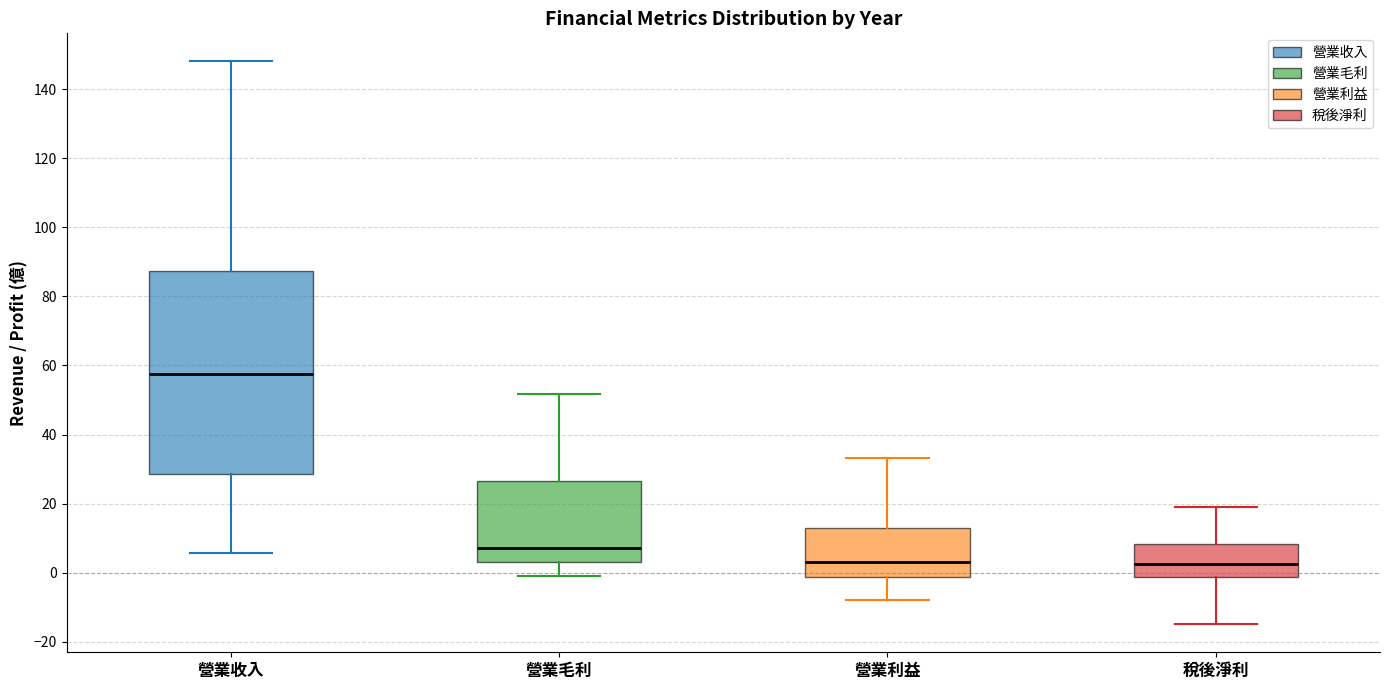

Reading left to right, transcribe this box plot: for each box, give where its median line is, the range the box spans, and where its two whiskers end, as read against the y-axis. The values are not printed on the chart, so give them approximately, as read against the axis.

營業收入: median 58, box 28 to 88, whiskers 6 to 148
營業毛利: median 8, box 4 to 26, whiskers 0 to 52
營業利益: median 4, box -2 to 14, whiskers -8 to 34
稅後淨利: median 2, box -2 to 8, whiskers -14 to 20